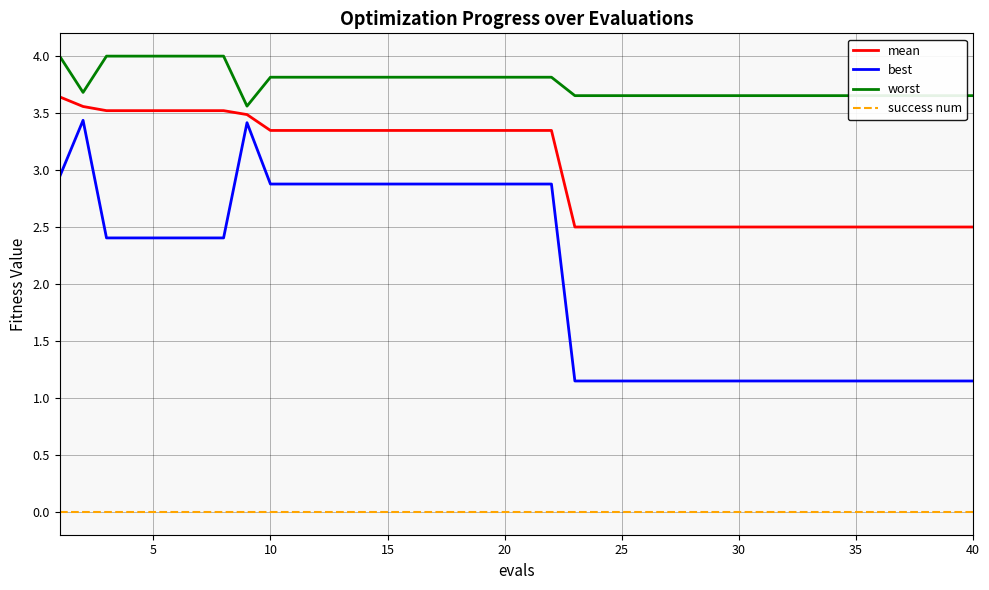

Which series has the largest total across all categories?

worst